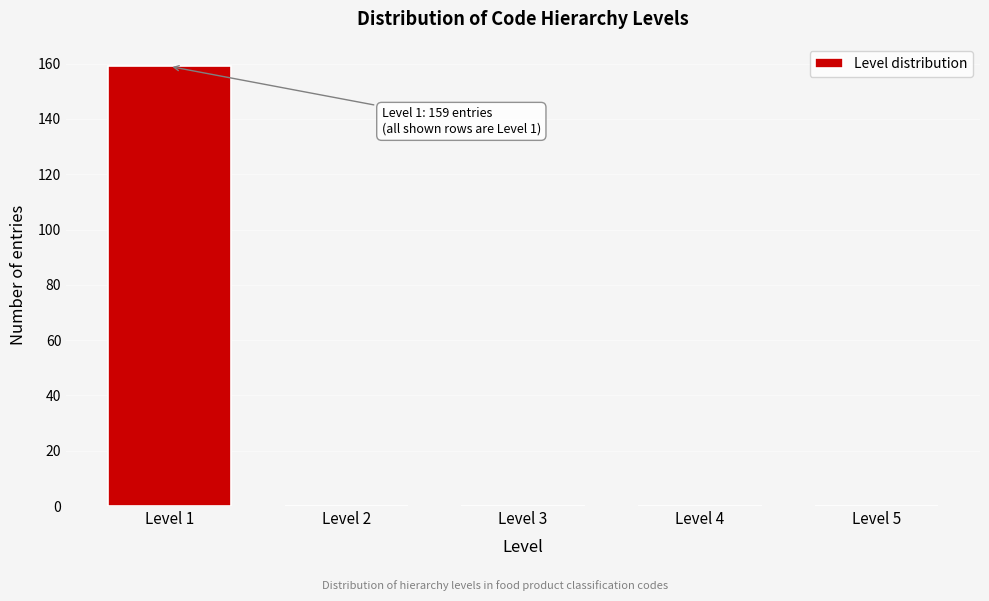

Reading left to right, what are all the values shown in this chart?

Level 1=159	Level 2=0	Level 3=0	Level 4=0	Level 5=0